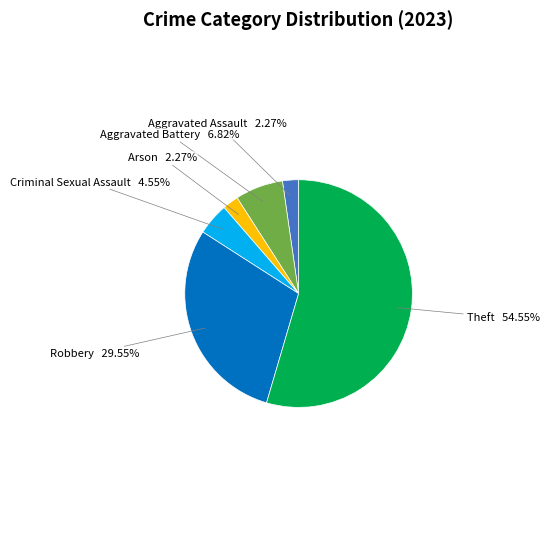

Is there any slice that represents more than half of the pie?

Yes